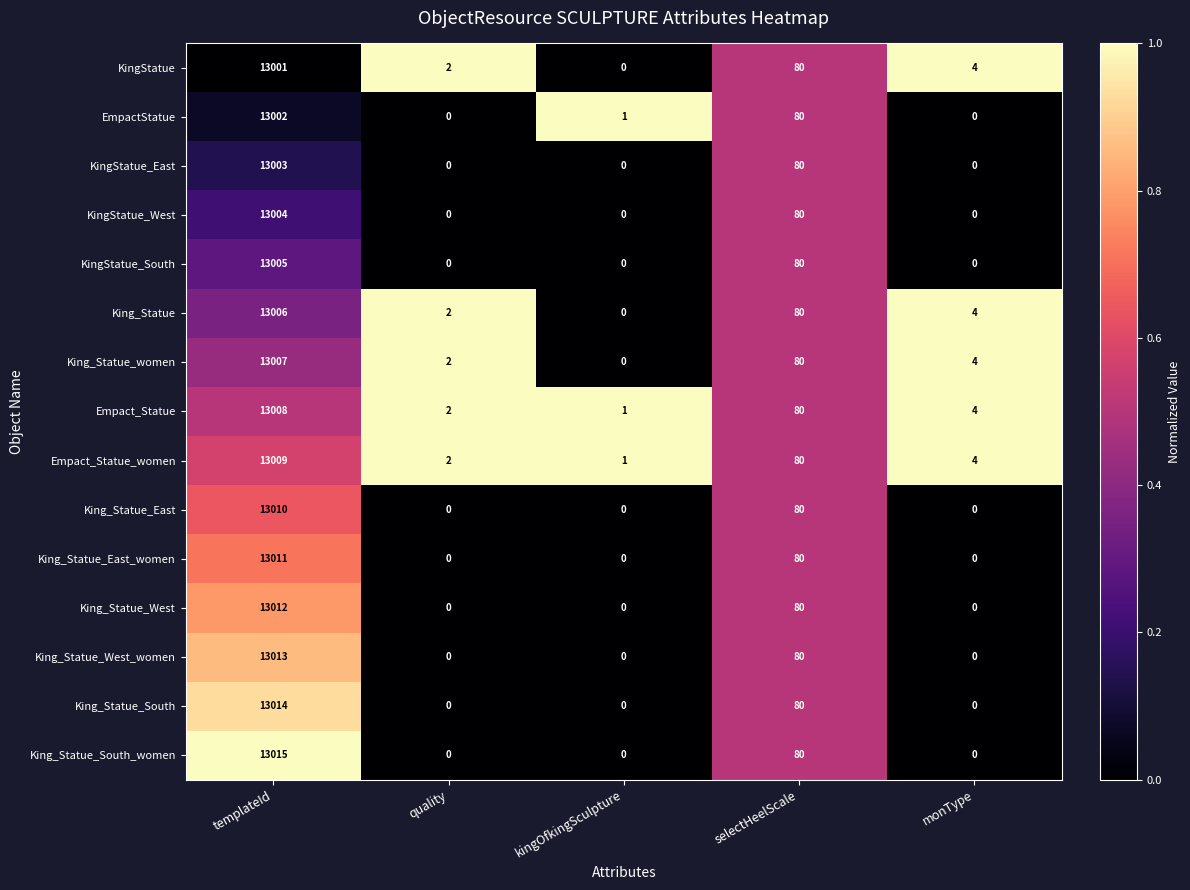

Count the number of categories in the chart.

5